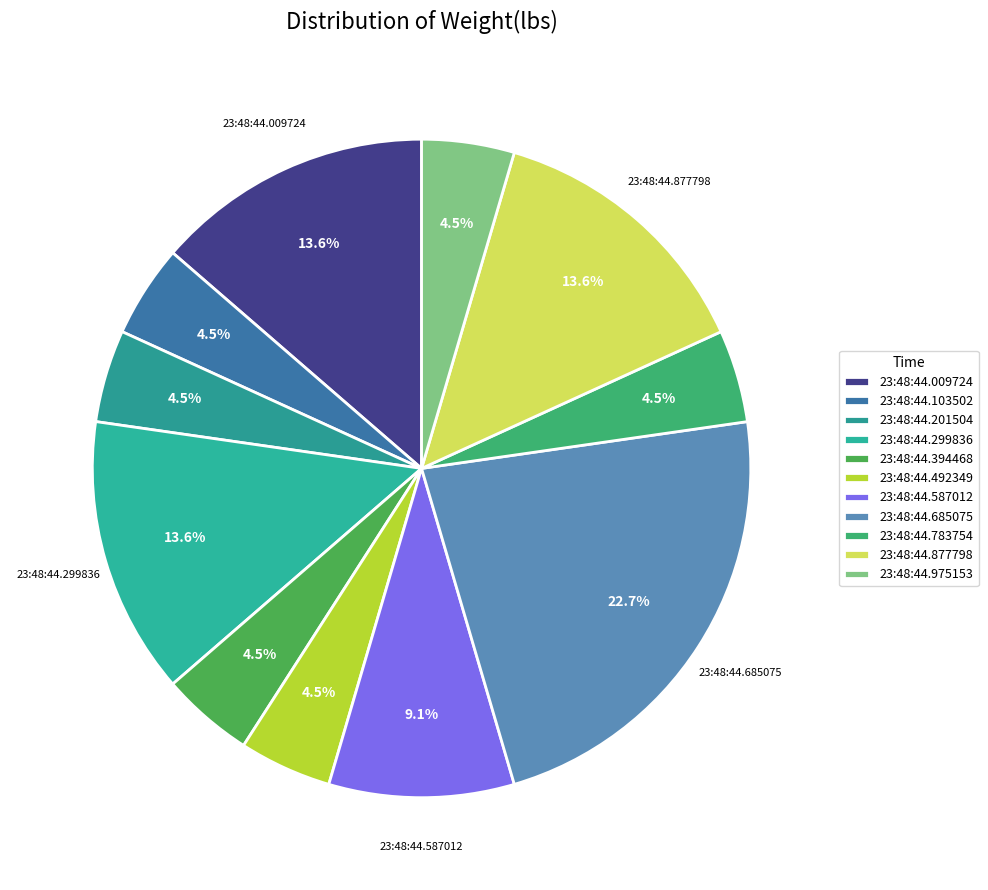

How many slices are in this pie chart?

11